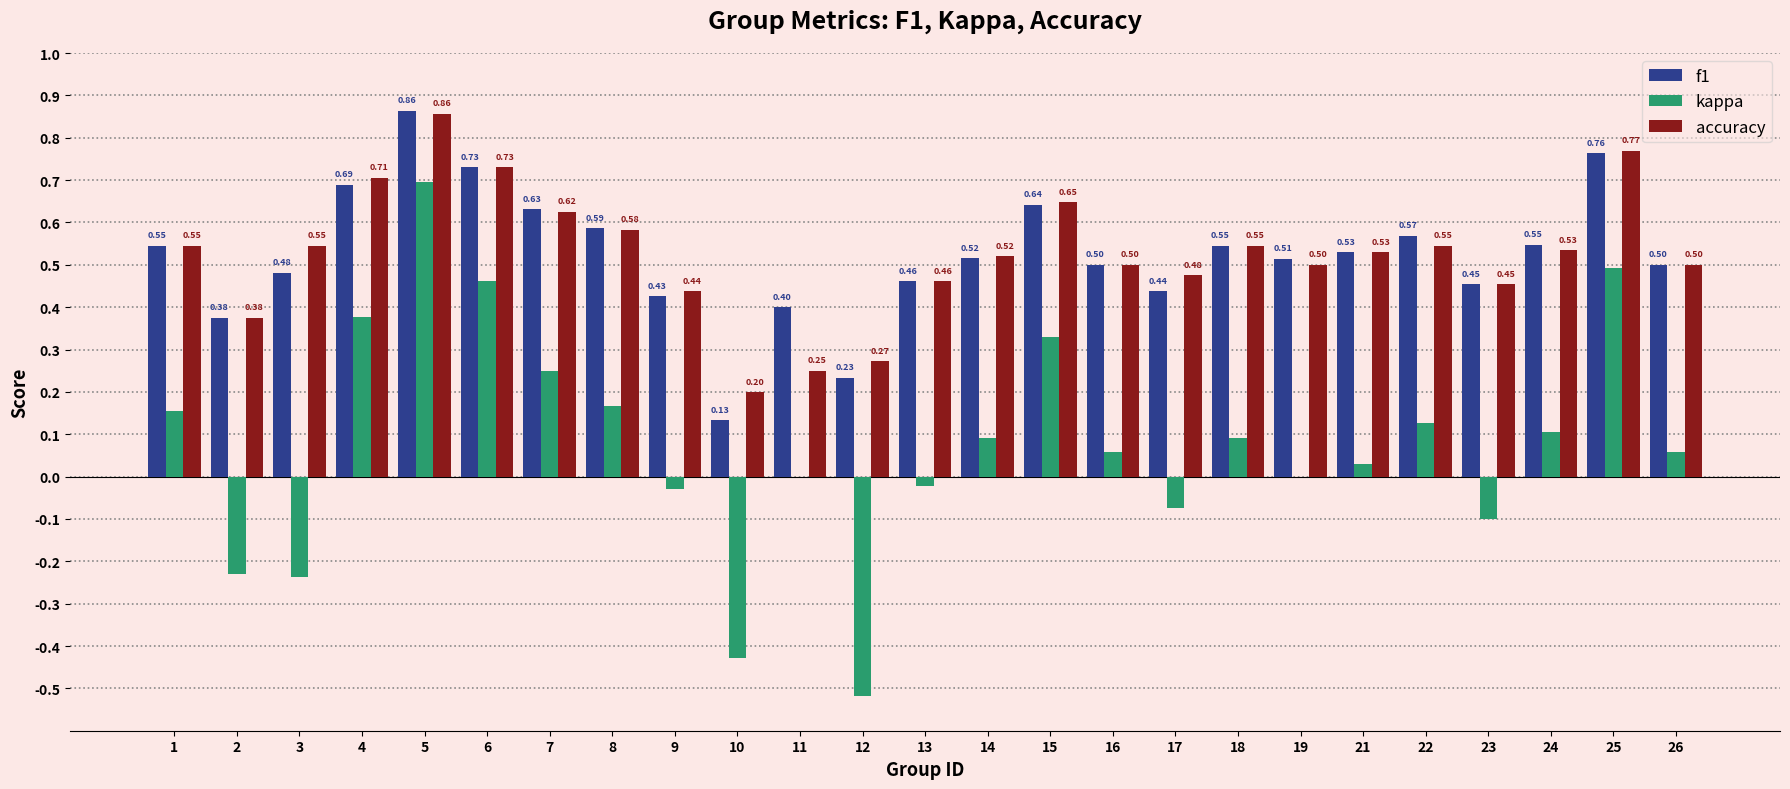

Which series has the largest total across all categories?

accuracy